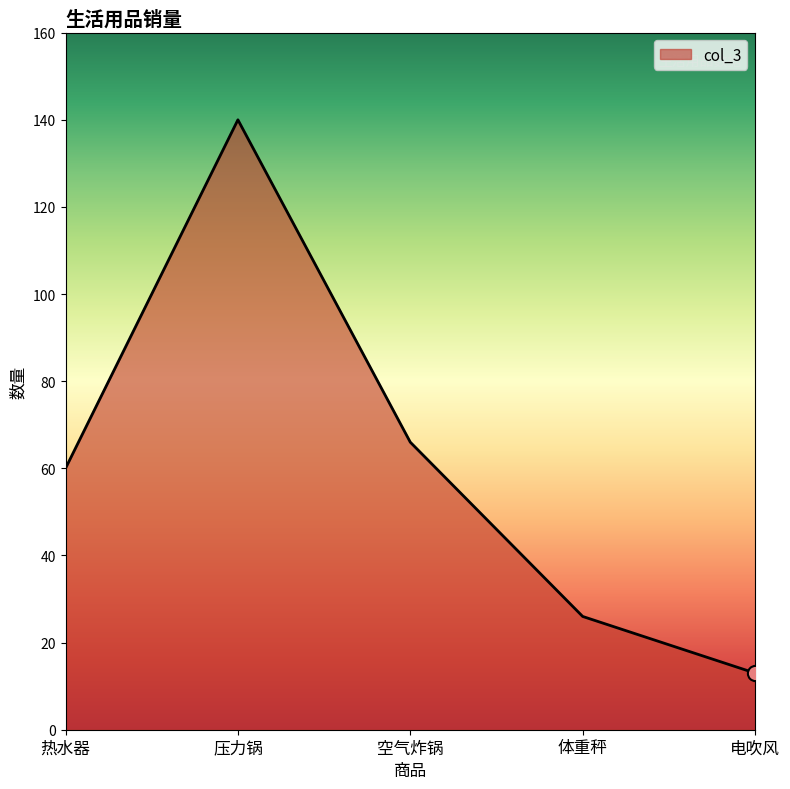

Between 热水器 and 体重秤, which is larger?

热水器